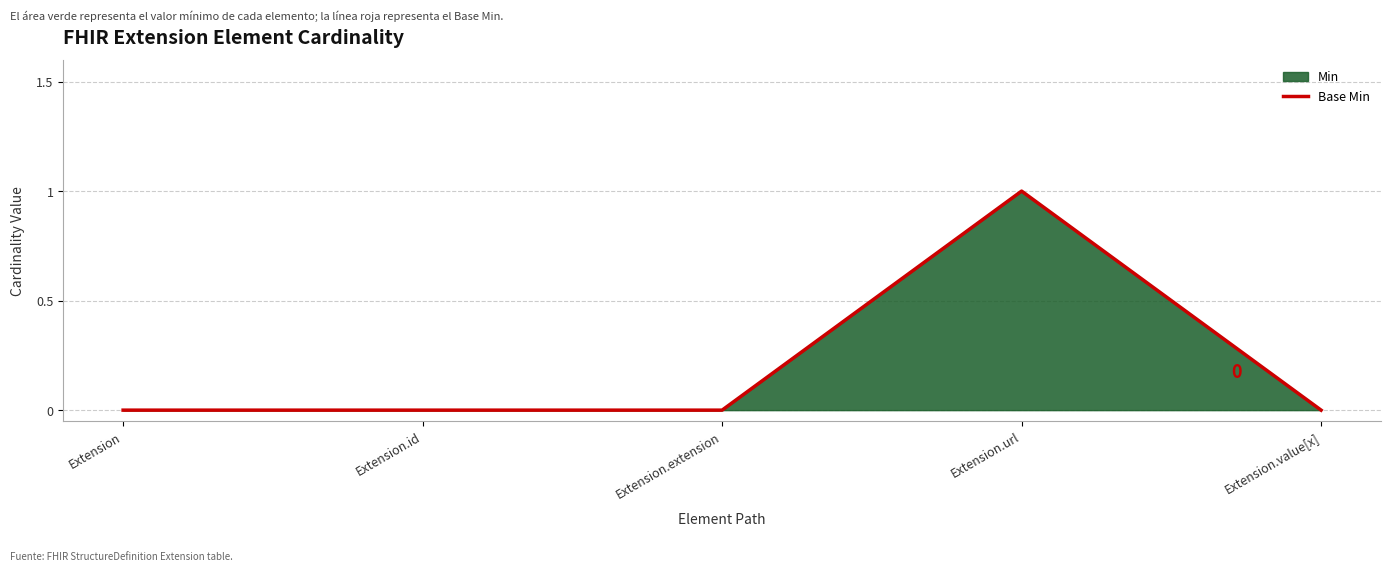

At which category does the chart reach its peak across all series?

Extension.url